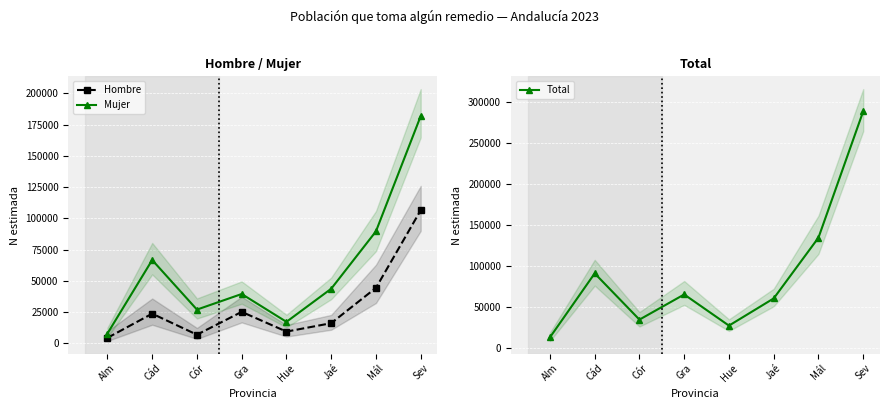

What is the label of the 7th point from the left?

Mál